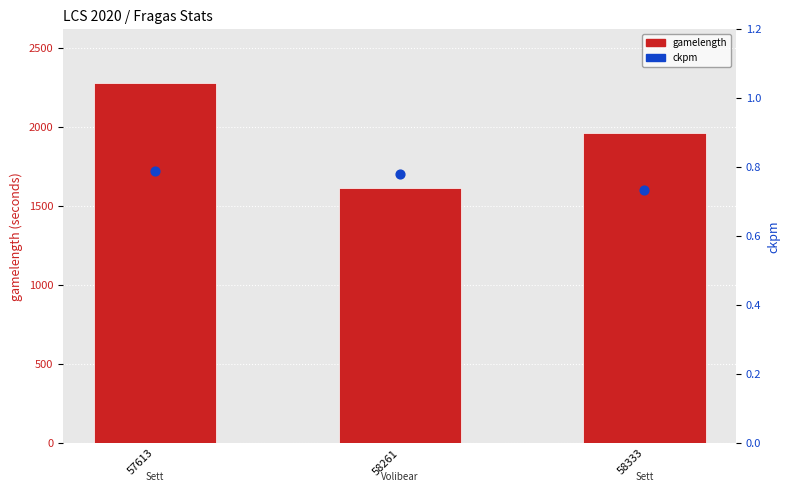

What is the total value across all series at 58333?

1963.7